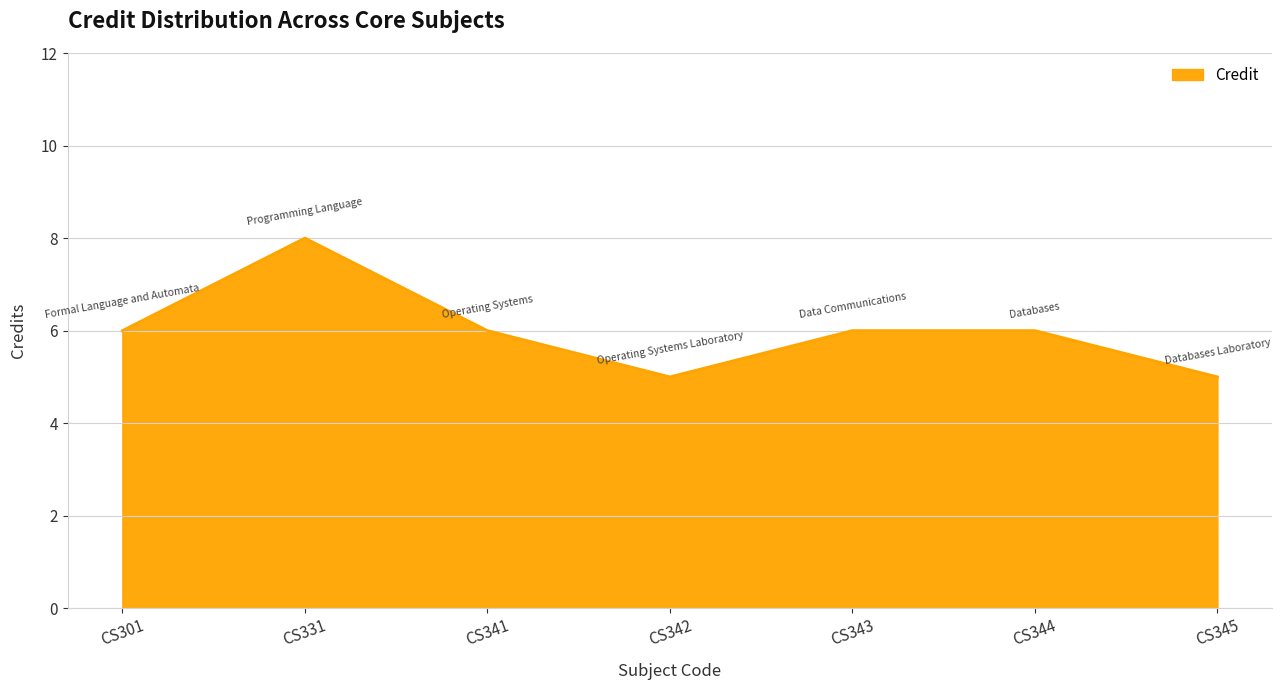

What is the greatest value displayed?

8